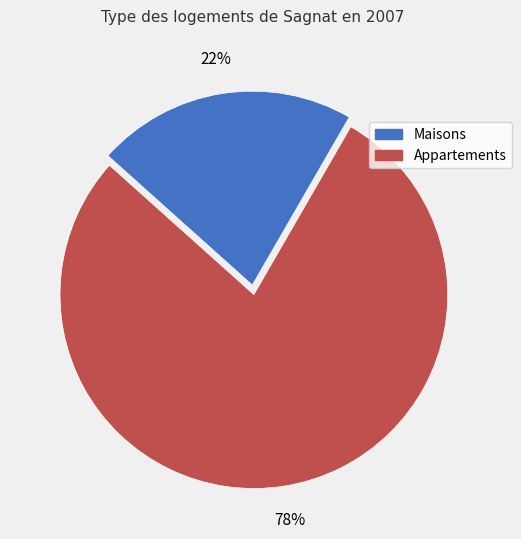

The Maisons slice represents 27% of the pie. True or false?

False